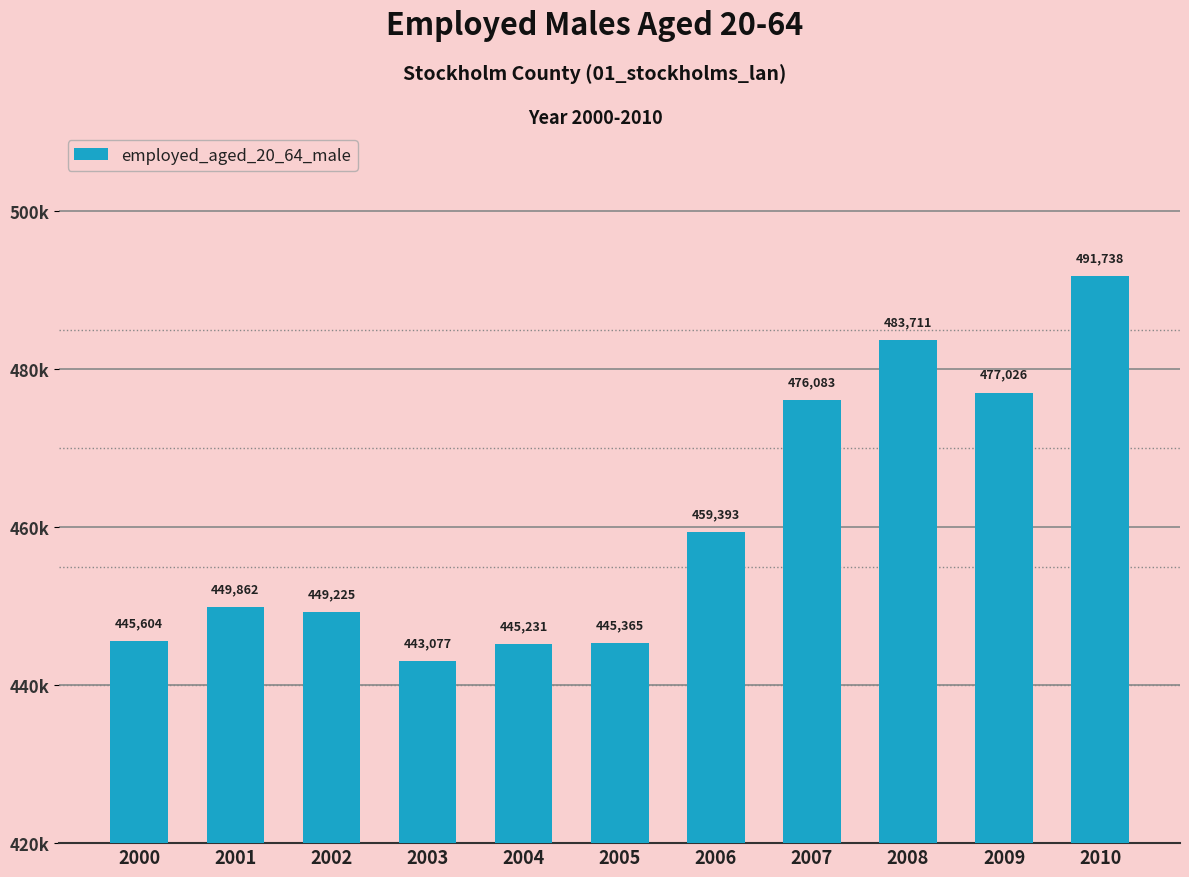

Does the chart contain any negative values?

No